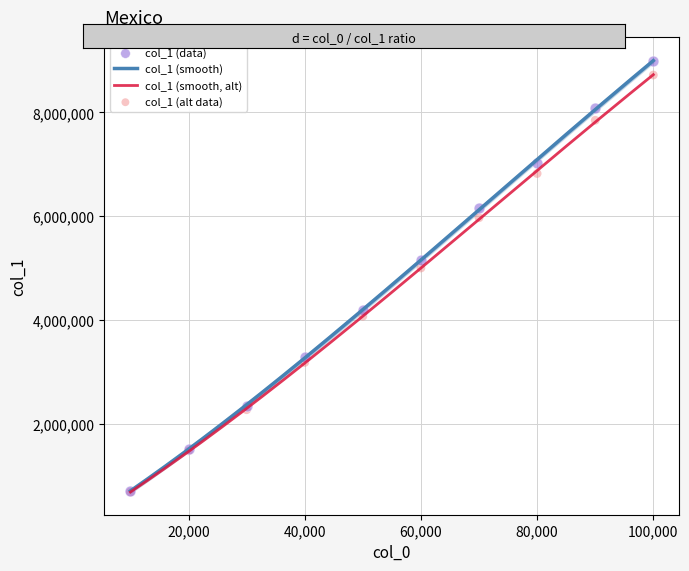

Approximately how many times larger is the value at 30000 compared to 60000?

0.5